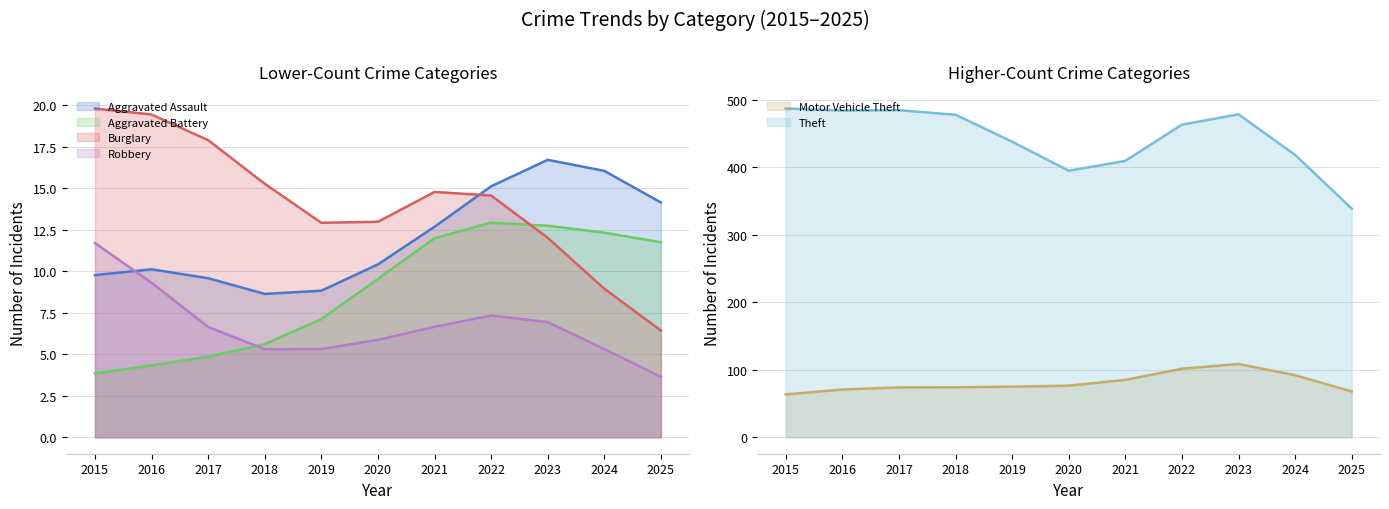

True or false: Aggravated Assault and Robbery intersect in this chart.

True